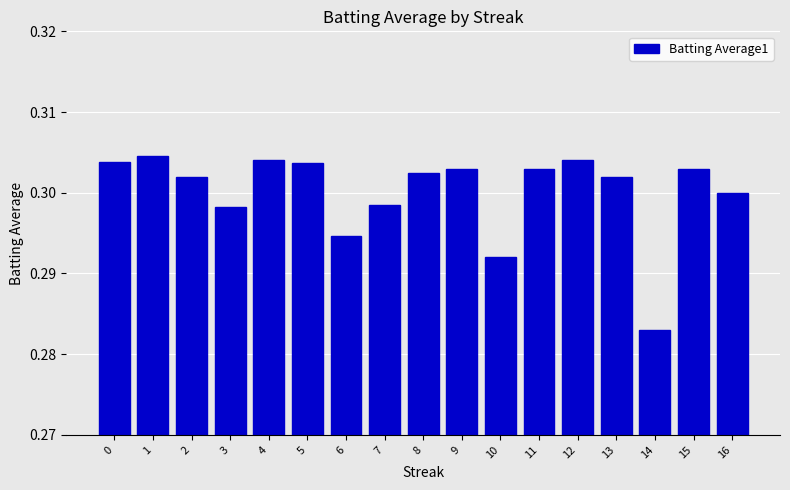

Which label corresponds to the smallest value in the chart?

14